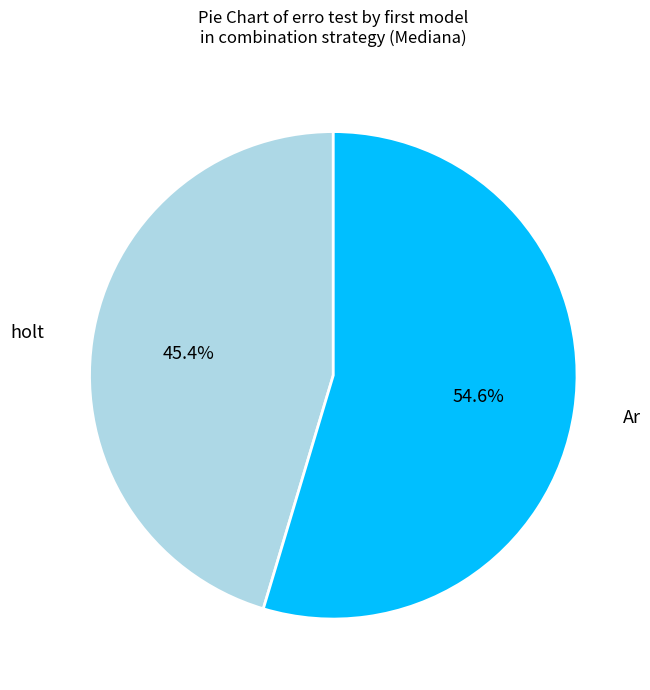

Which slice is the smallest?

holt